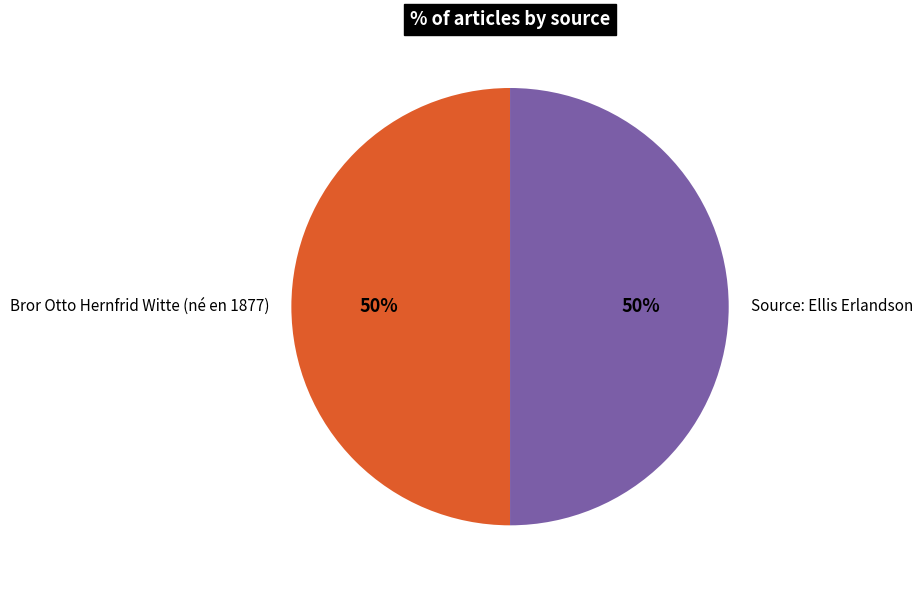

To the nearest percent, what is the difference between the largest and smallest slice percentages?

0%